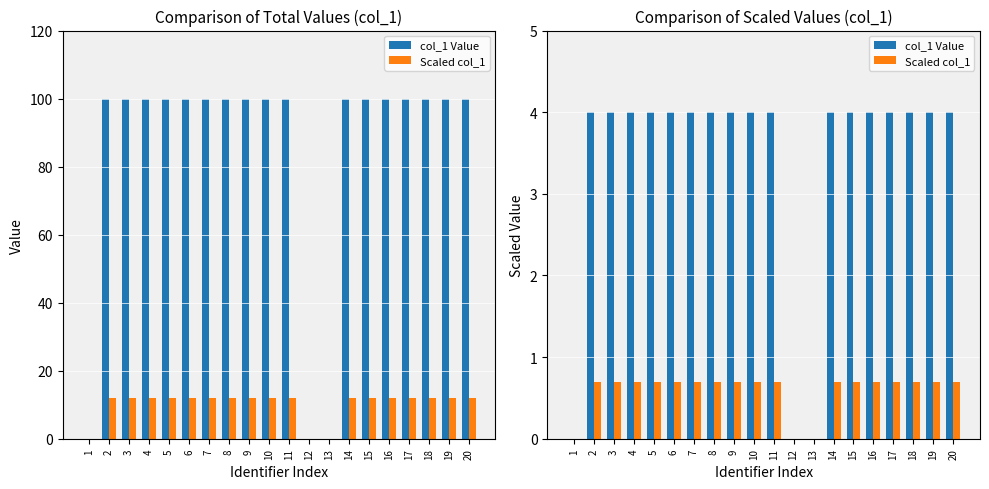

The value of Scaled col_1 at 11 is 1.0. True or false?

False